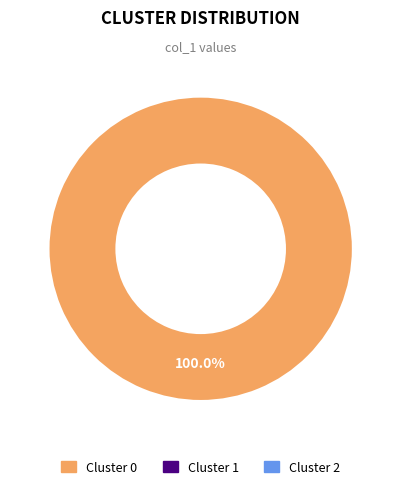

Does any single category account for the majority?

Yes